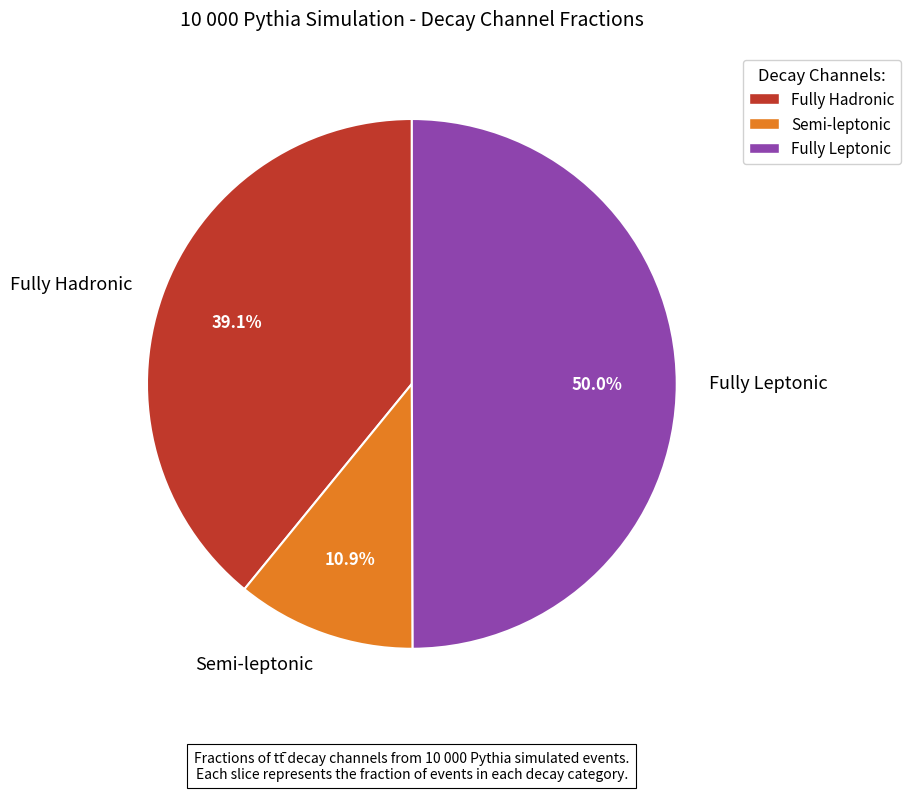

Does Semi-leptonic represent more than half of the total?

No